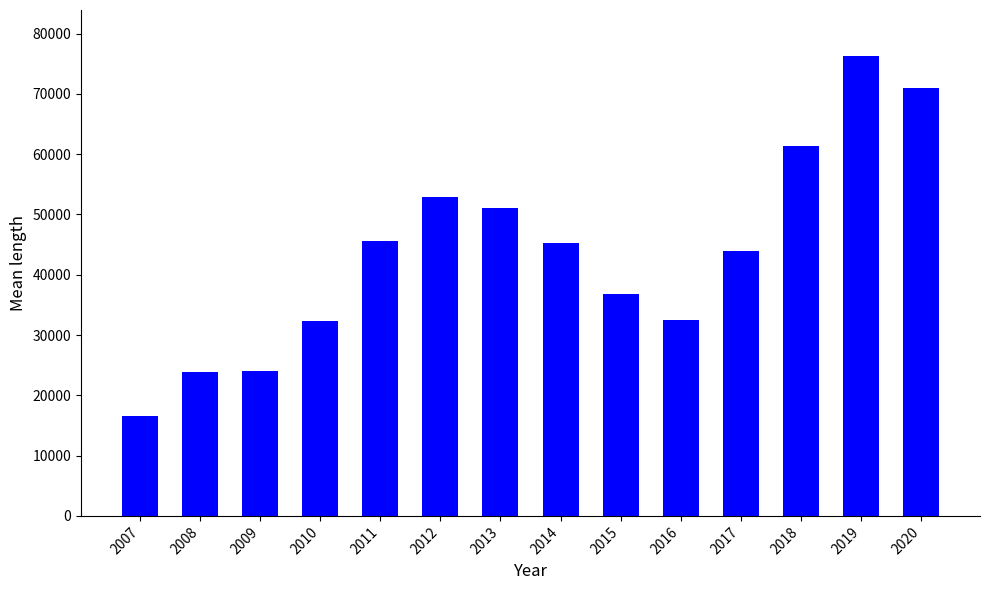

What is the value of the 10th bar from the left?

32464